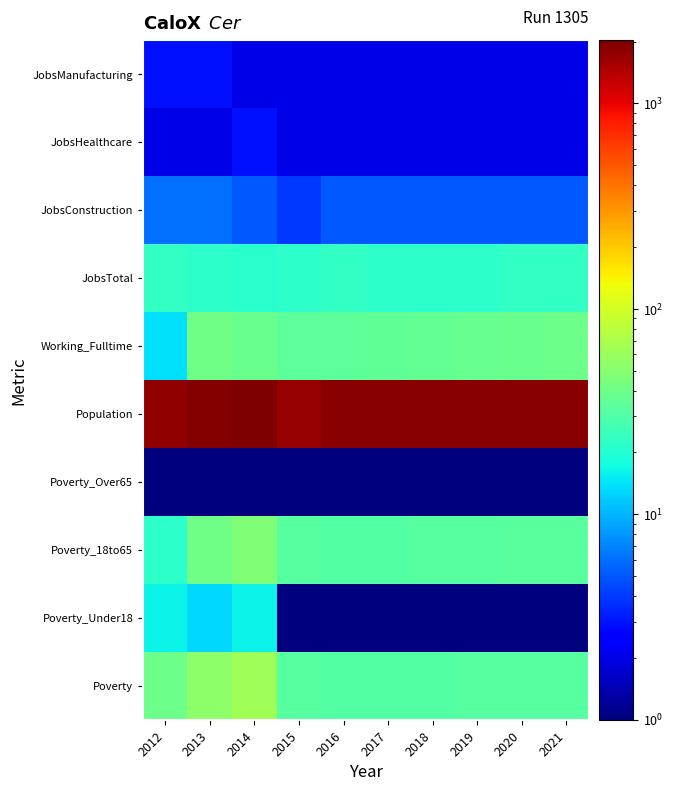

Between 2012 and 2015, which is larger?

2012